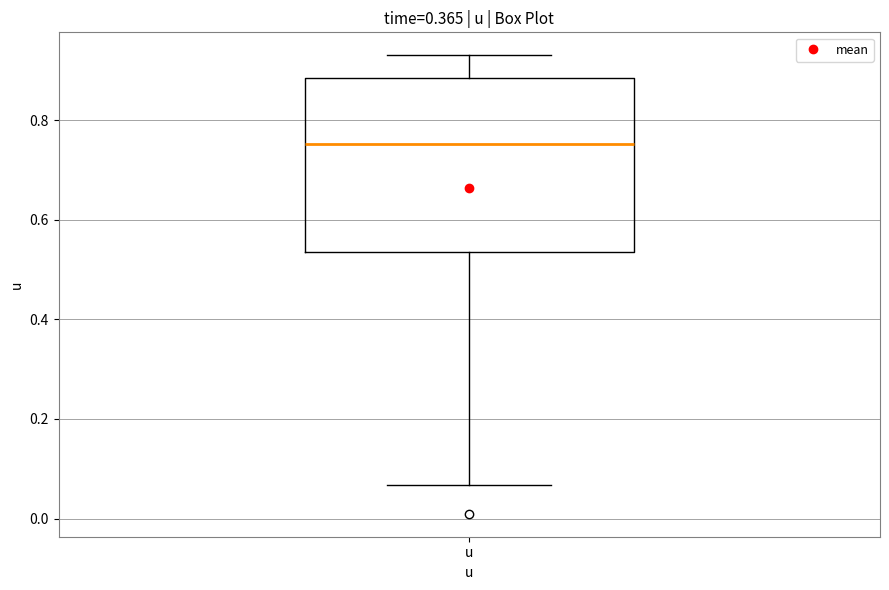

Where does the lower whisker of the box for u end on the y-axis? The values are not printed on the chart, so give them approximately, as read against the axis.

0.06